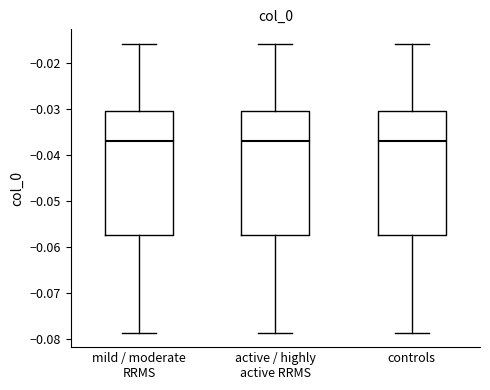

Reading left to right, read every box against the y-axis: the position of its median line, the range the box covers, and the ends of its whiskers. The values are not printed on the chart, so give them approximately, as read against the axis.

mild / moderate RRMS: median -0.037, box -0.057 to -0.030, whiskers -0.079 to -0.016
active / highly active RRMS: median -0.037, box -0.057 to -0.030, whiskers -0.079 to -0.016
controls: median -0.037, box -0.057 to -0.030, whiskers -0.079 to -0.016